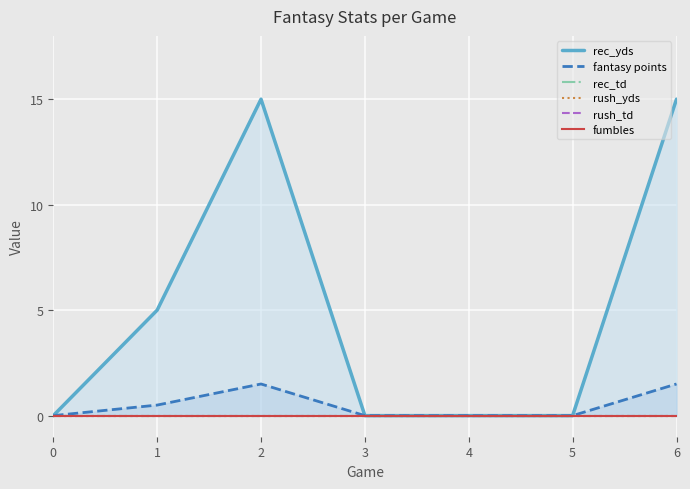

Reading left to right, what are all the values shown in this chart?

rec_yds: 0=0.0	1=5.0	2=15.0	3=0.0	4=0.0	5=0.0	6=15.0
fantasy points: 0=0.0	1=0.5	2=1.5	3=0.0	4=0.0	5=0.0	6=1.5
rec_td: 0=0.0	1=0.0	2=0.0	3=0.0	4=0.0	5=0.0	6=0.0
rush_yds: 0=0.0	1=0.0	2=0.0	3=0.0	4=0.0	5=0.0	6=0.0
rush_td: 0=0.0	1=0.0	2=0.0	3=0.0	4=0.0	5=0.0	6=0.0
fumbles: 0=0.0	1=0.0	2=0.0	3=0.0	4=0.0	5=0.0	6=0.0